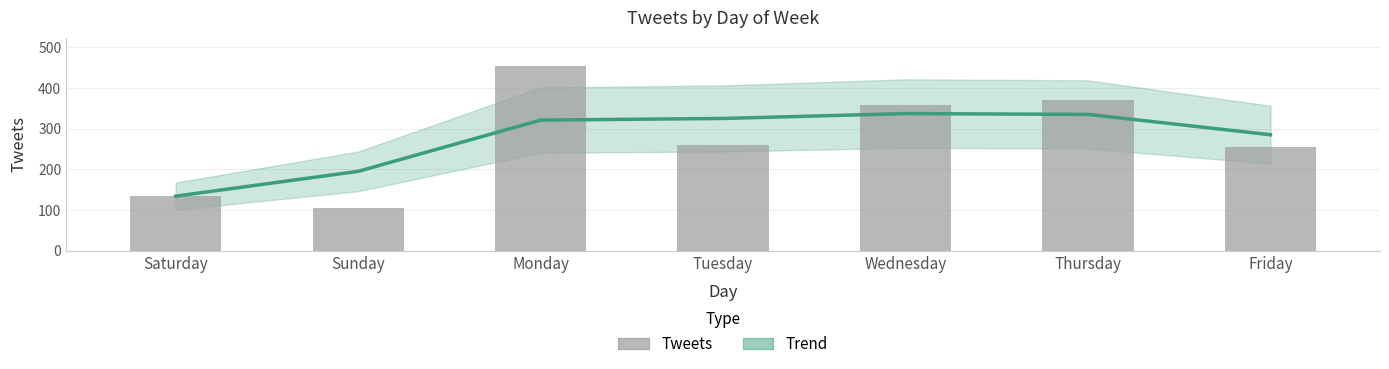

Where does the data first go above 260?

Monday